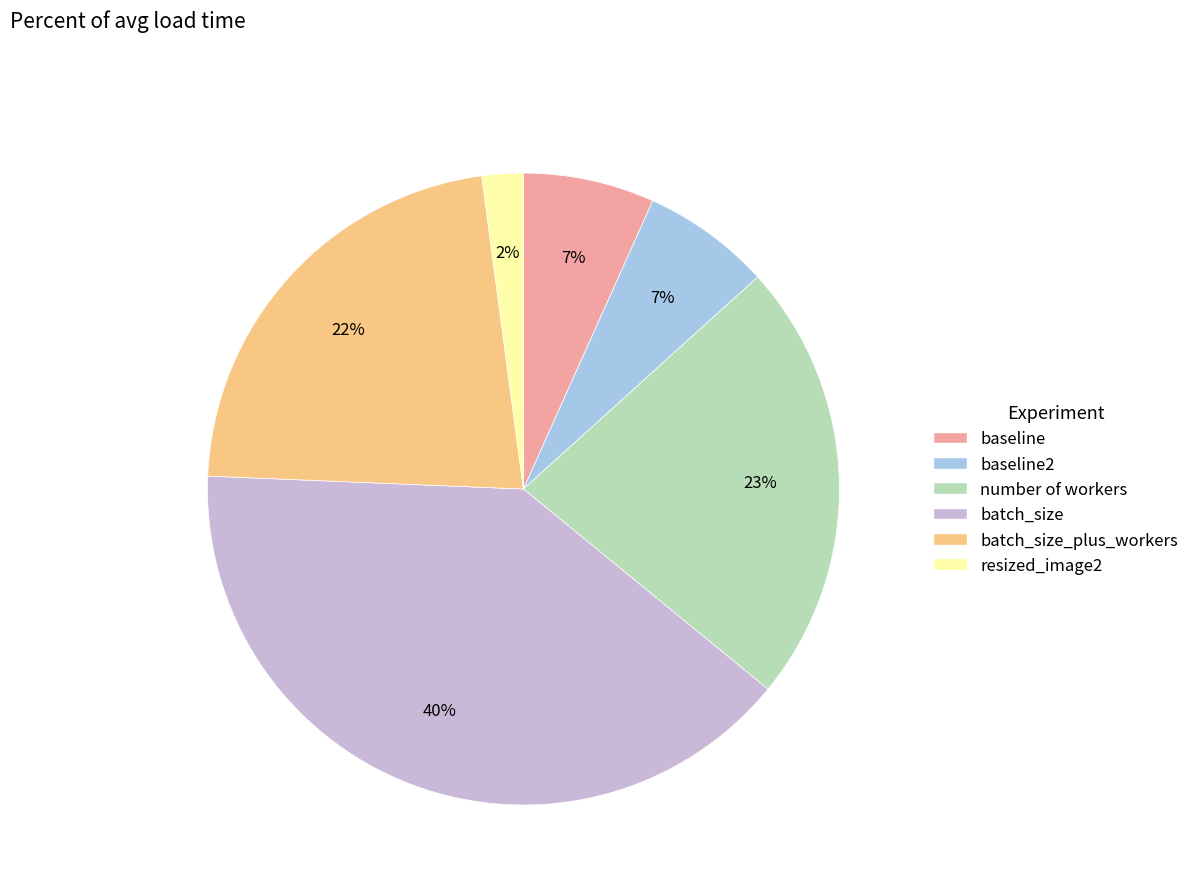

Is there any slice that represents more than half of the pie?

No